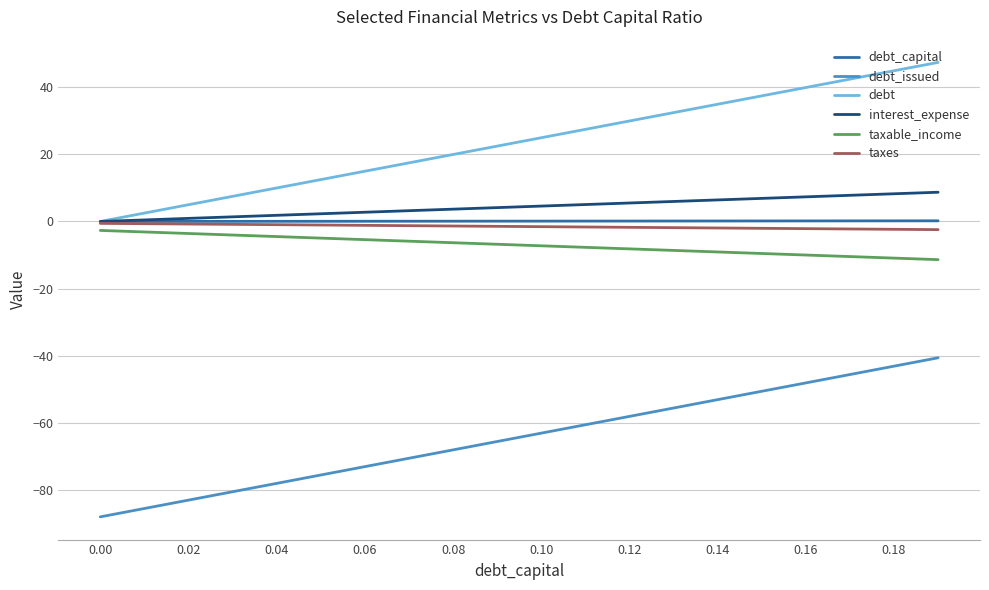

Which series has the largest total across all categories?

debt